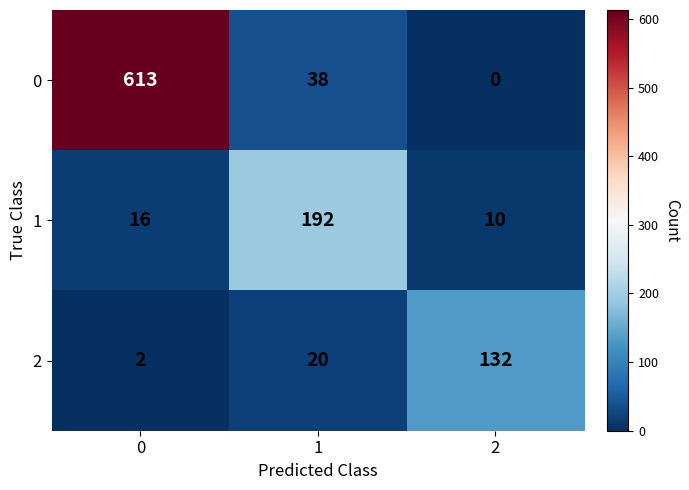

The value of 2 at 2 is 132. True or false?

True